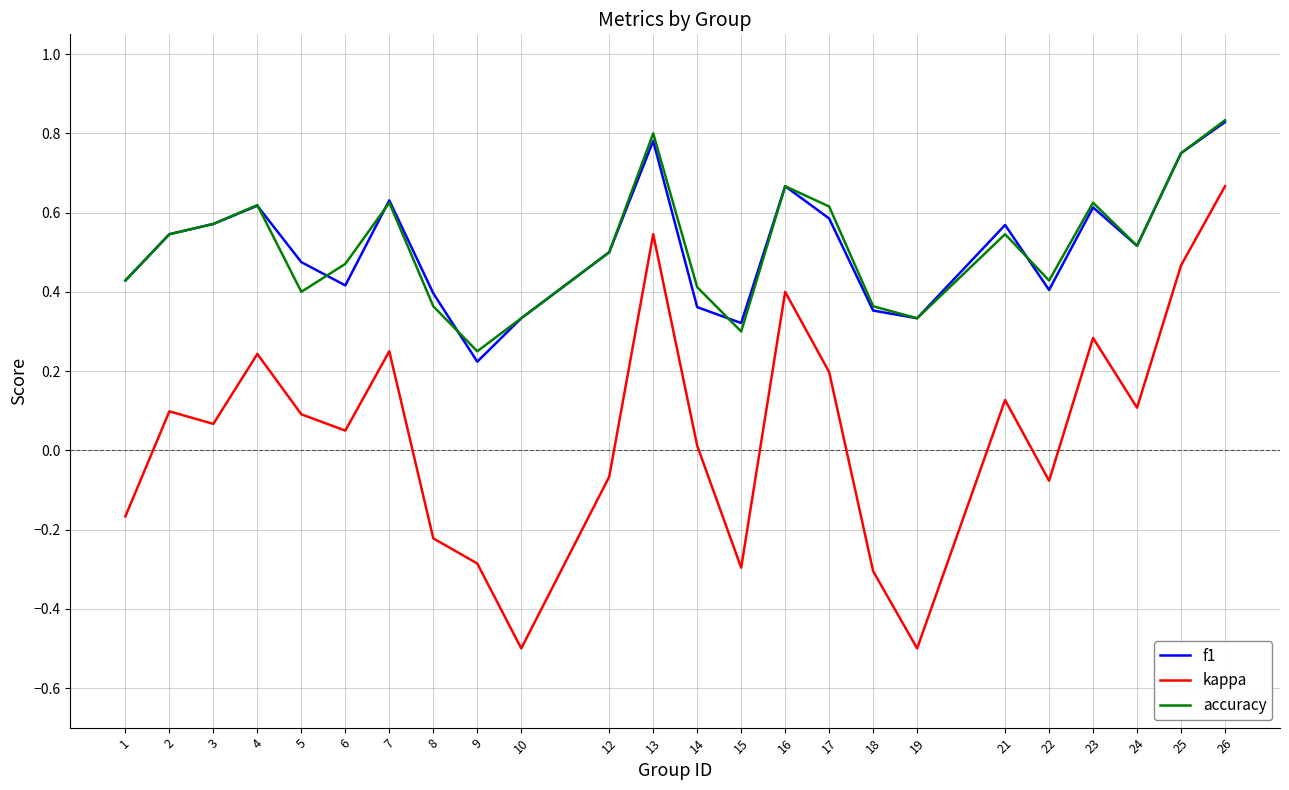

Which category has the lowest value in the accuracy series?

9